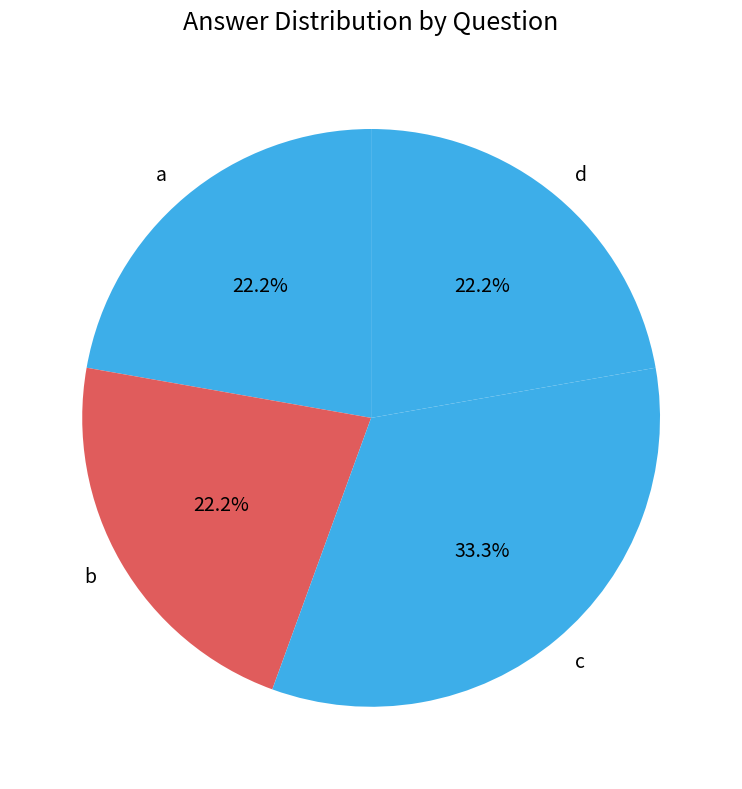

What portion of the pie excludes d?

77.8%